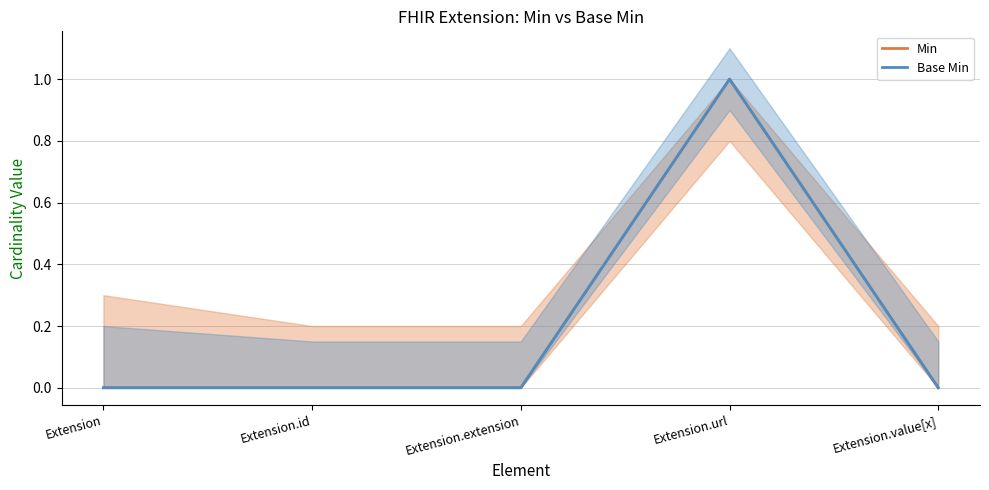

At which label is Min closest to 0?

Extension